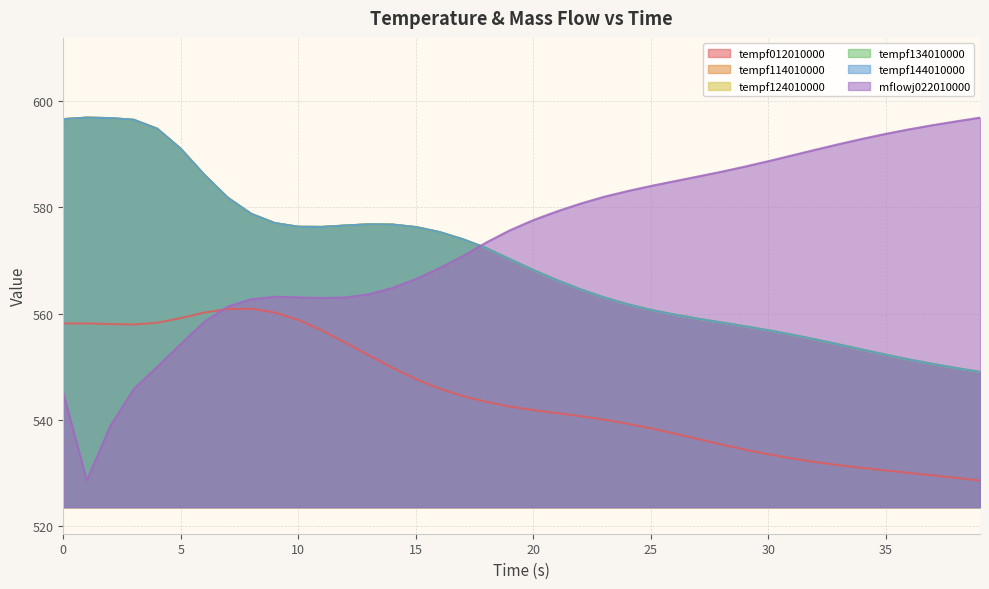

Does the chart display data point markers on the line(s)?

No